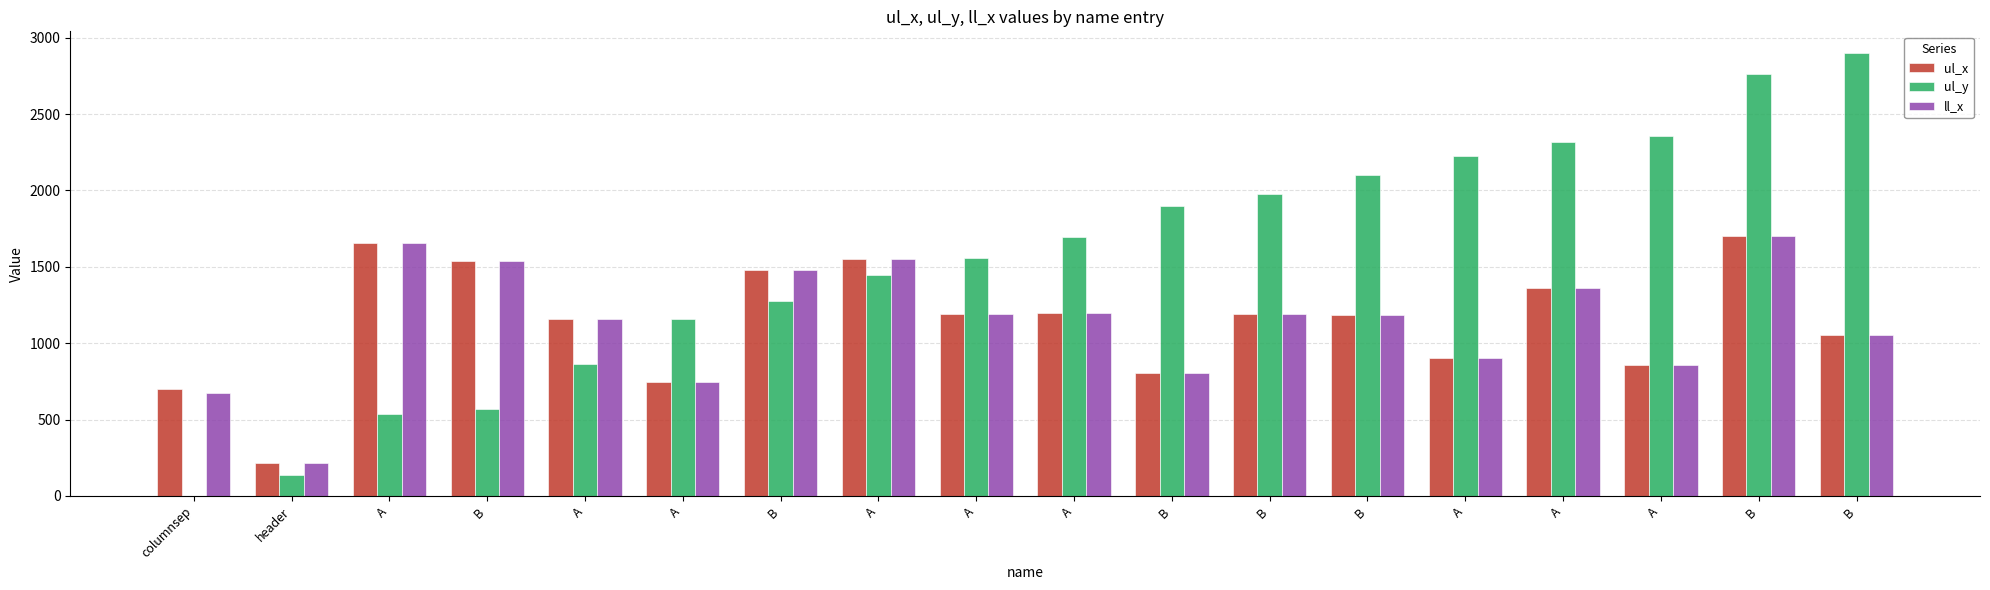

Rank the categories by ul_y value from highest to lowest.

B, B, A, A, A, B, B, B, A, A, A, B, A, A, B, A, header, columnsep